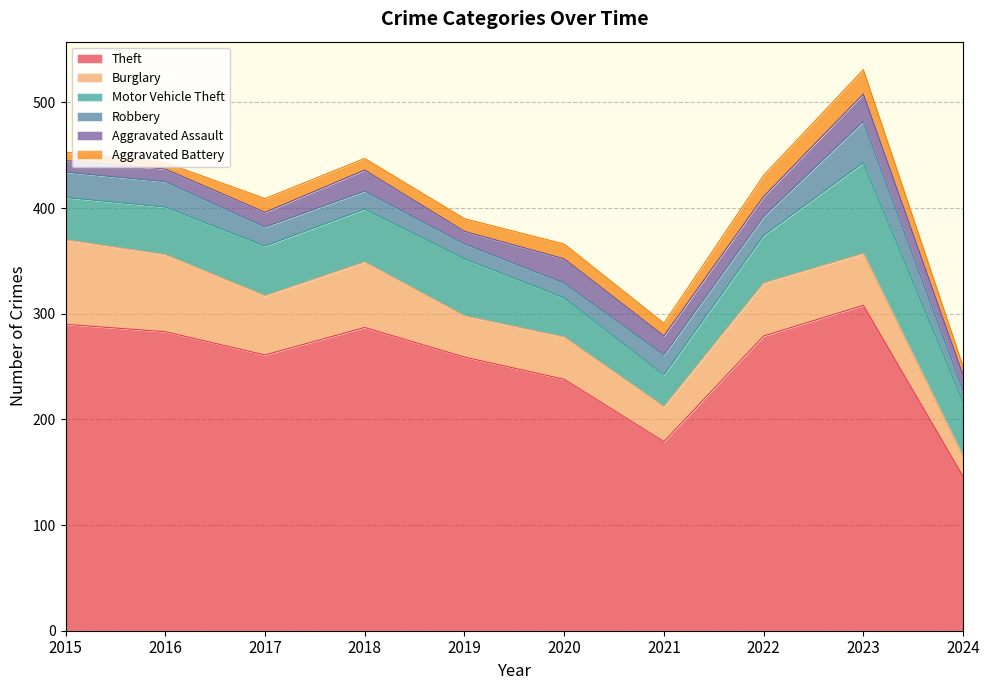

What is the difference between the maximum and minimum values in the Burglary series?

61